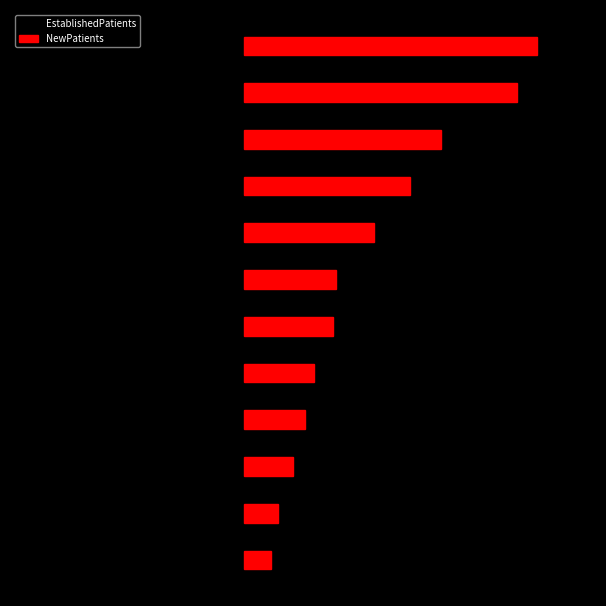

Rank the categories by EstablishedPatients value from lowest to highest.

11, 10, 7, 0, 9, 8, 6, 3, 4, 5, 1, 2